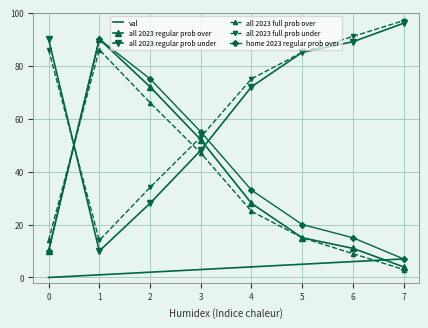

Where is all 2023 full prob under nearest to the value 55?

3